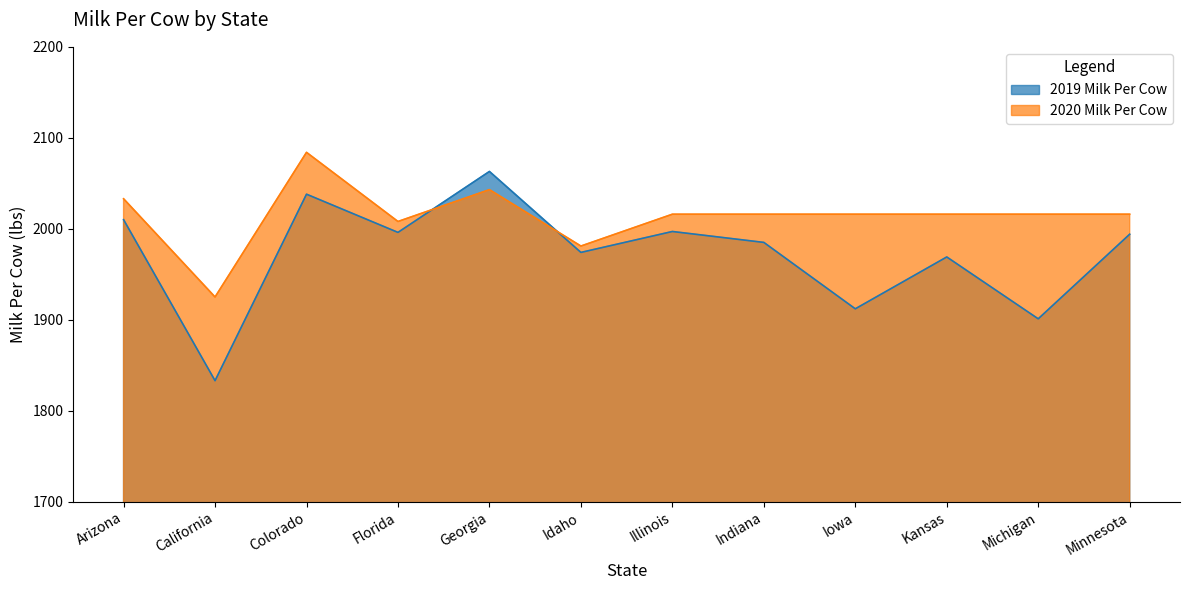

Which series has the largest total across all categories?

2020 Milk Per Cow